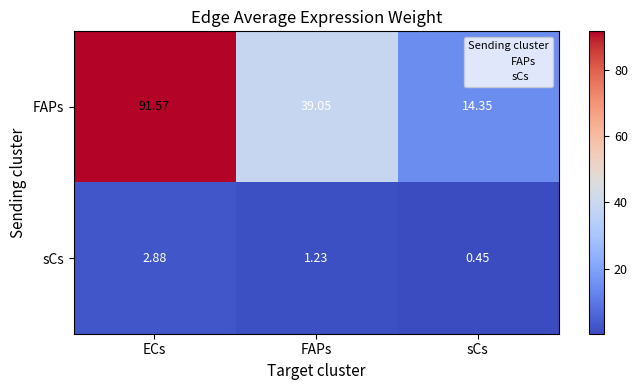

Which series has the widest spread of values?

FAPs